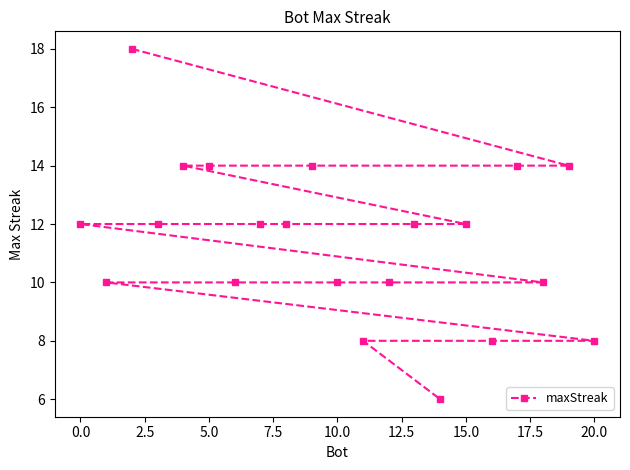

What is the approximate value at 10.0?

10